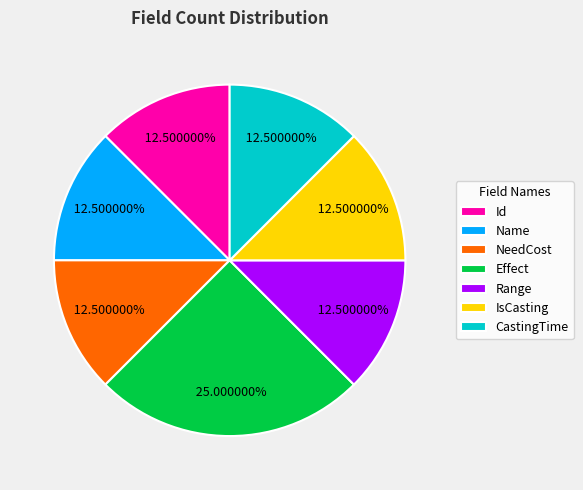

Is Id the majority of the pie?

No